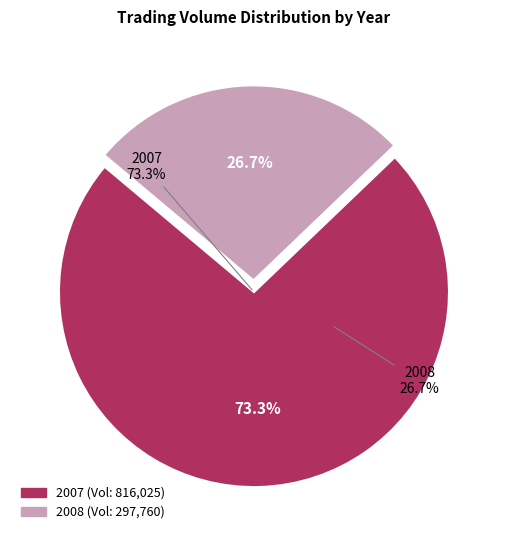

Does 2007 account for over 50% of the chart?

Yes